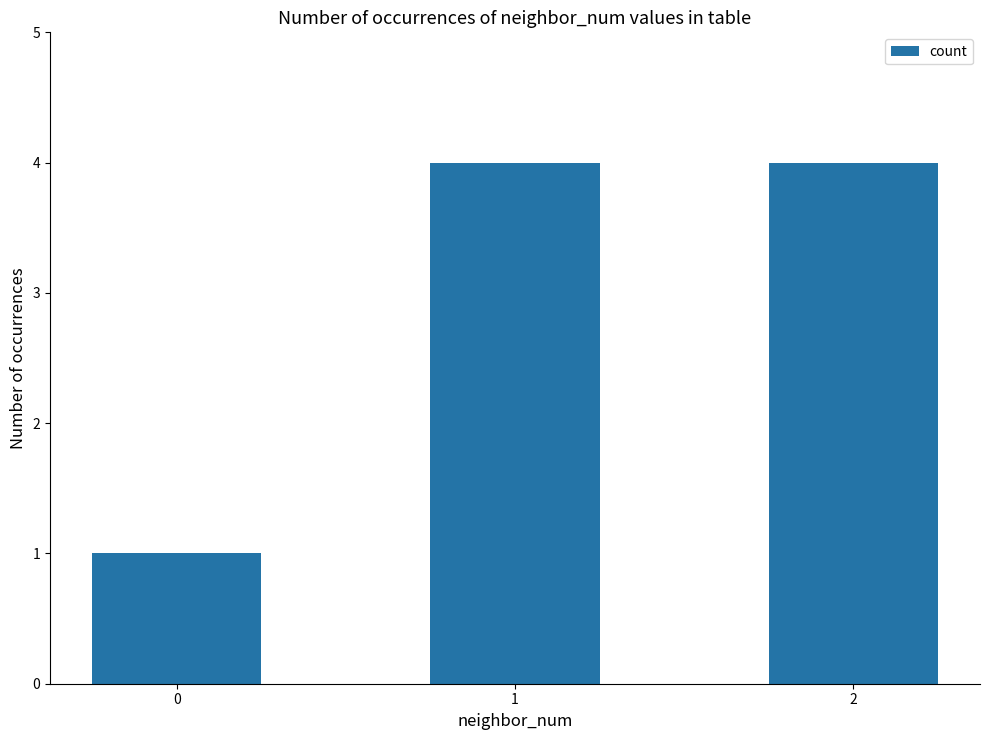

What is the change in value from 0 to 2?

+3